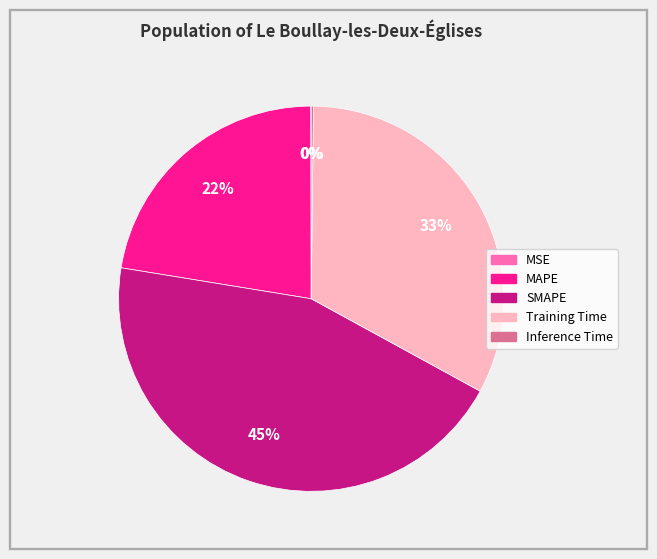

The MAPE slice represents 22% of the pie. True or false?

True